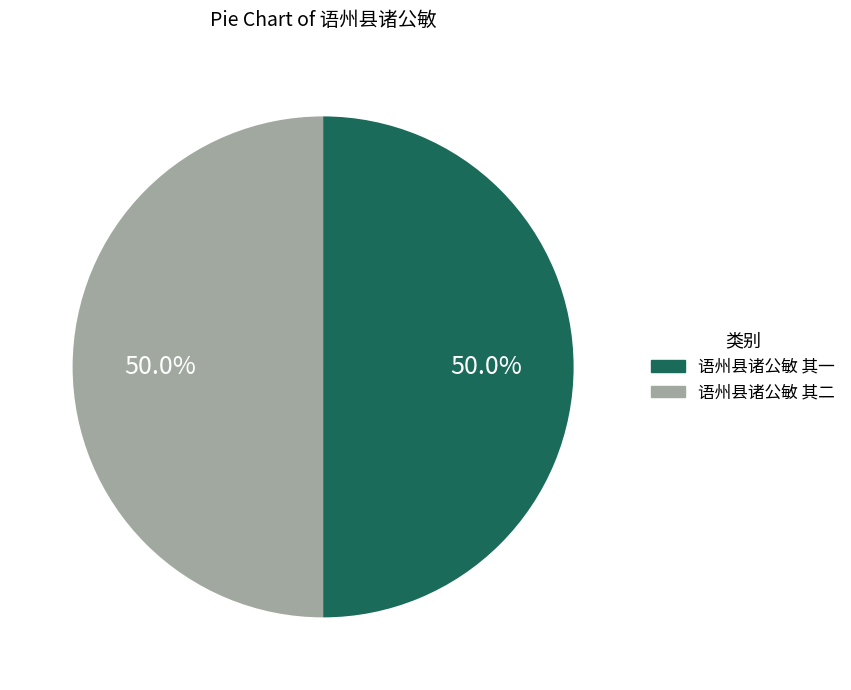

Do 语州县诸公敏 其二 and 语州县诸公敏 其一 together represent more than half of the pie?

Yes